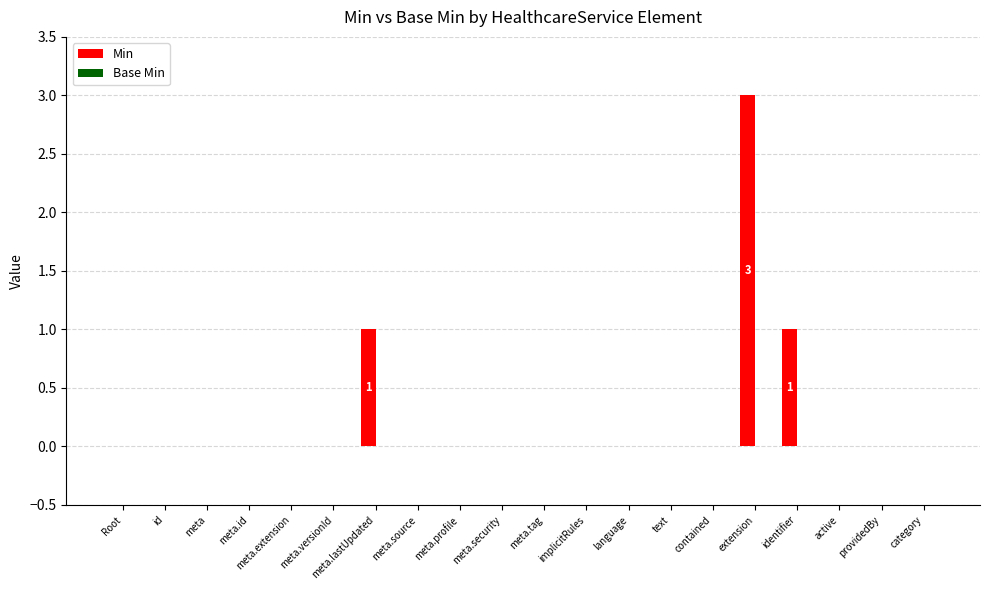

What is the maximum value shown in the chart?

3